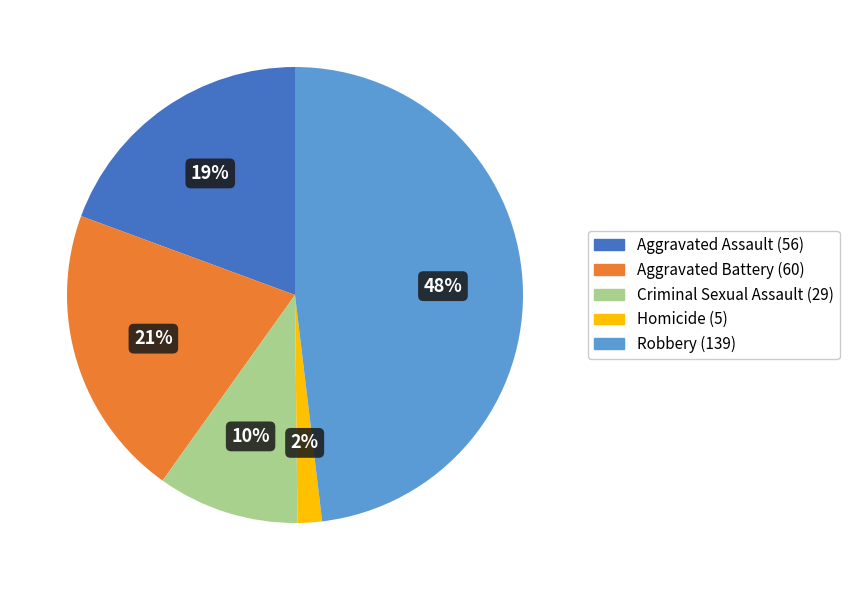

How many slices are in this pie chart?

5